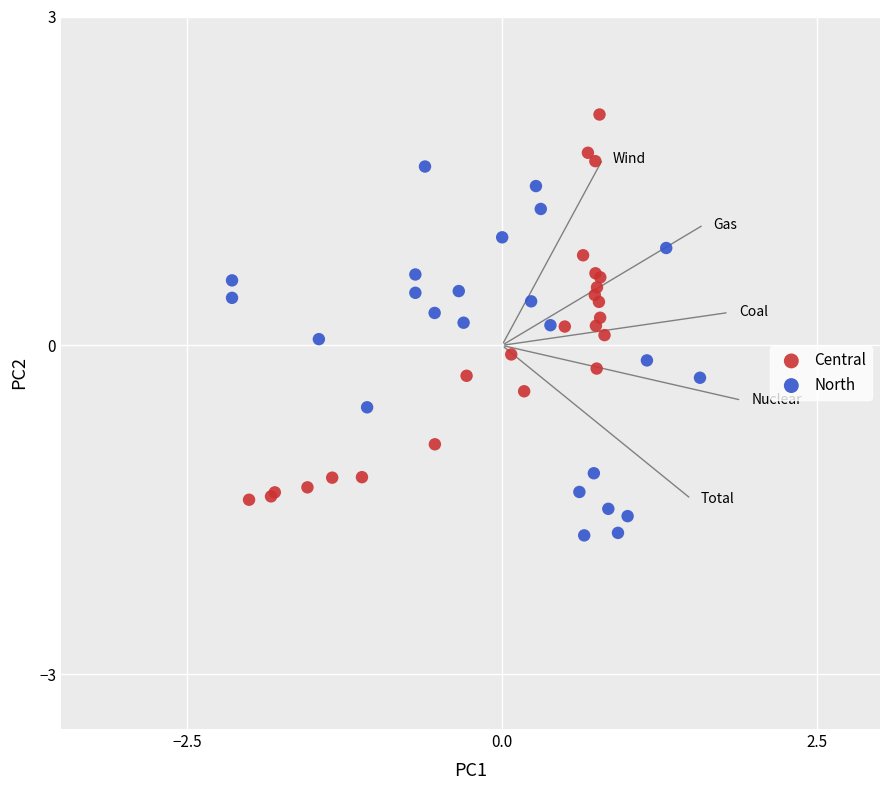

Which series reaches the minimum Y coordinate?

North